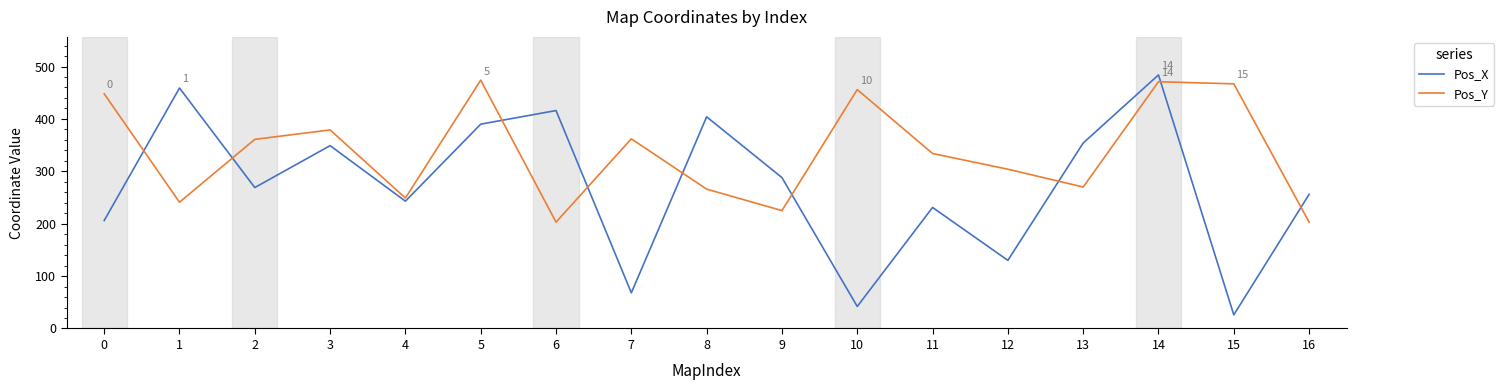

Rank the series at 5 from highest to lowest value.

Pos_Y, Pos_X